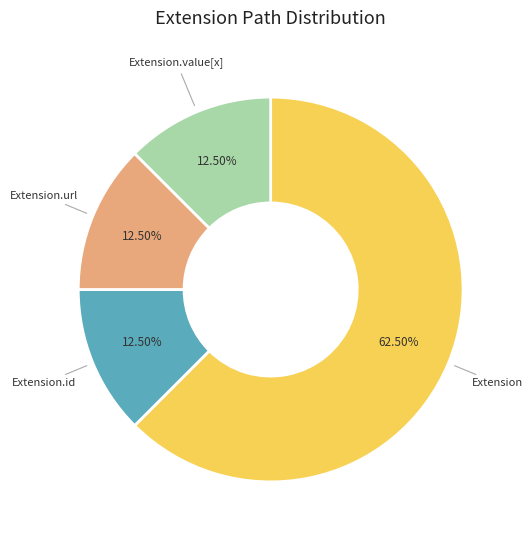

What is the ratio of the value at Extension.url to the value at Extension.id?

1.0